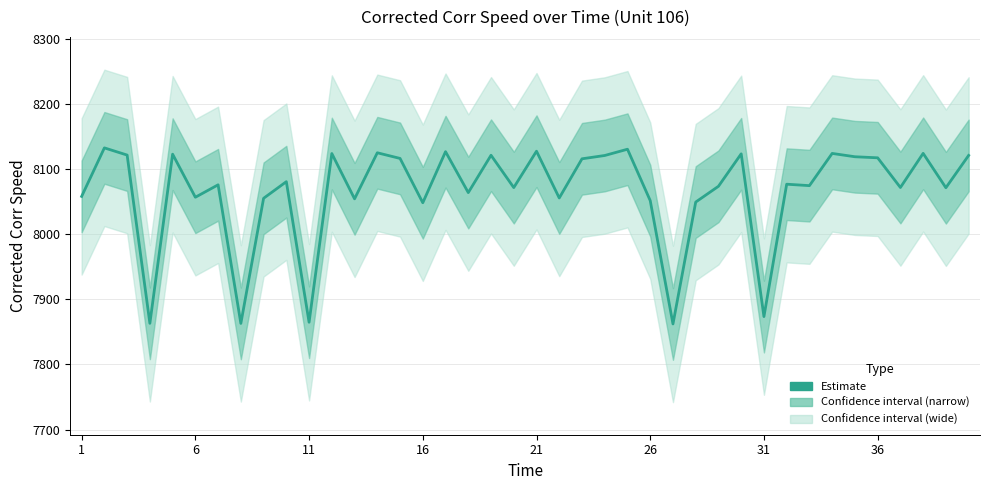

Does the chart have visible grid lines?

Yes